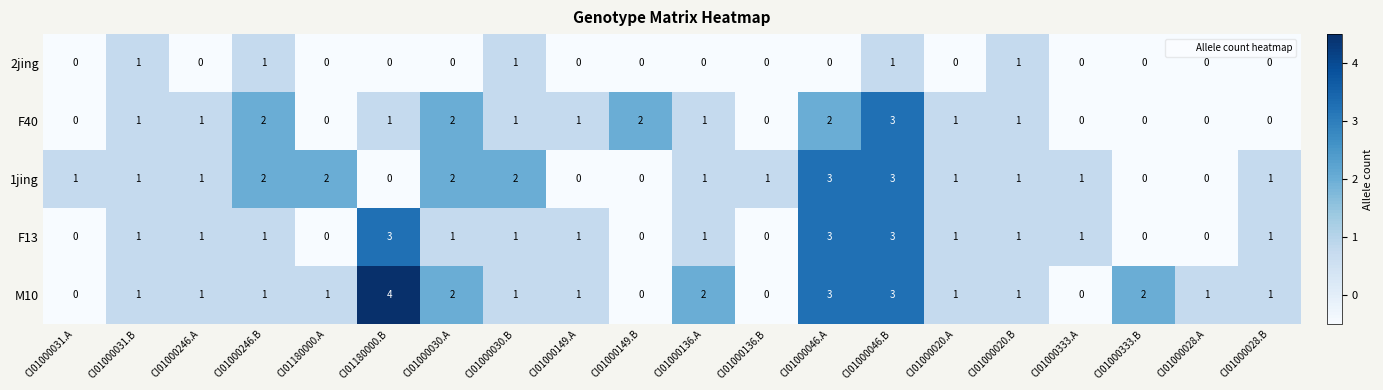

Which series has the largest range (max minus min)?

M10